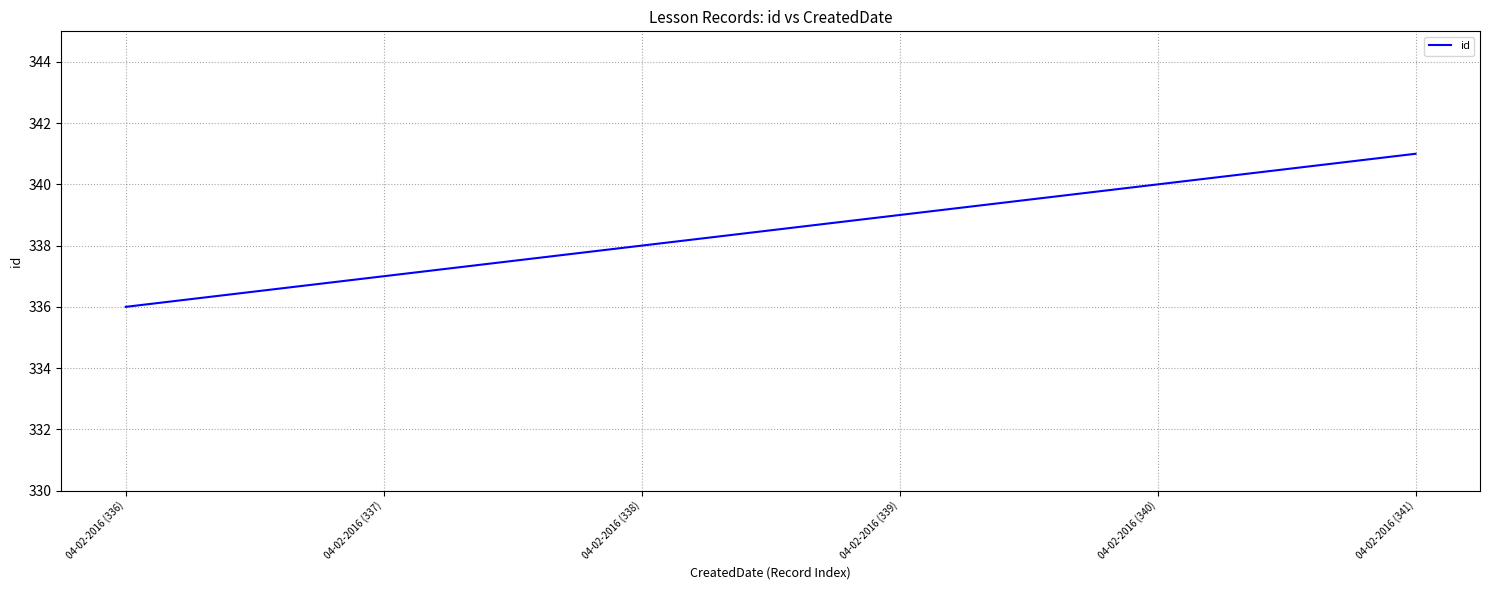

What is the approximate value at 04-02-2016 (337)?

337